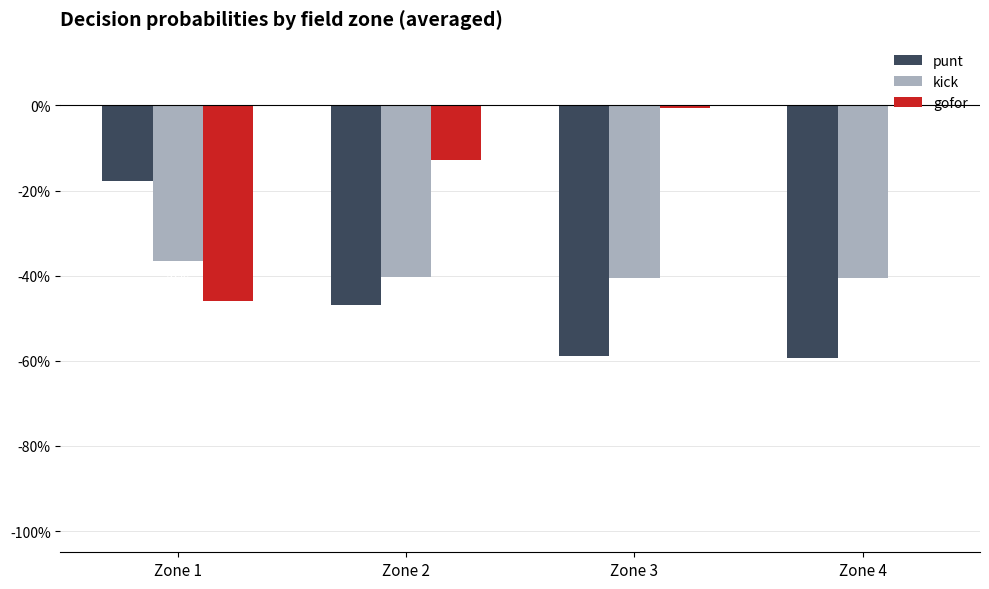

What is the difference between the maximum and minimum values in the punt series?

0.4